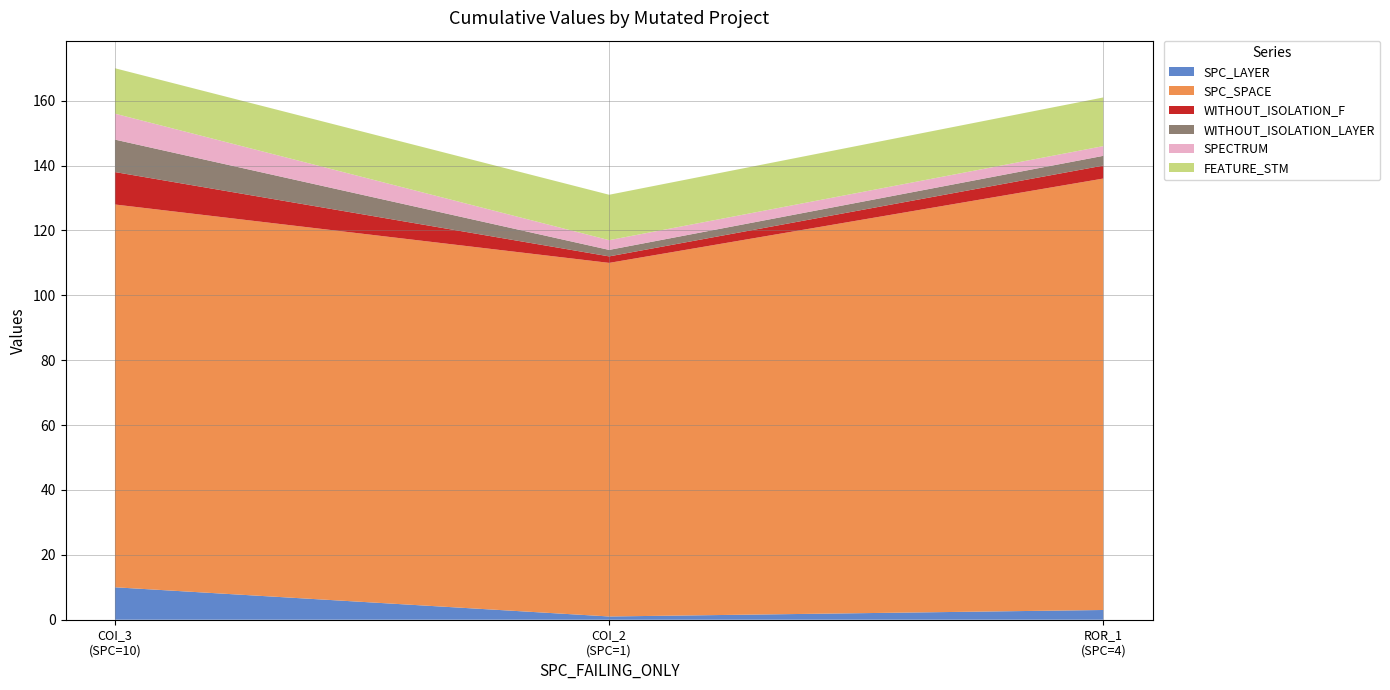

Reading left to right, transcribe all the data shown in this chart.

SPC_LAYER: AutoResponder.EmailSystem.Client.COI_3=10	AutoResponder.EmailSystem.Client.COI_2=1	Forward.EmailSystem.Client.ROR_1=3
SPC_SPACE: AutoResponder.EmailSystem.Client.COI_3=118	AutoResponder.EmailSystem.Client.COI_2=109	Forward.EmailSystem.Client.ROR_1=133
WITHOUT_ISOLATION_F: AutoResponder.EmailSystem.Client.COI_3=10	AutoResponder.EmailSystem.Client.COI_2=2	Forward.EmailSystem.Client.ROR_1=4
WITHOUT_ISOLATION_LAYER: AutoResponder.EmailSystem.Client.COI_3=10	AutoResponder.EmailSystem.Client.COI_2=2	Forward.EmailSystem.Client.ROR_1=3
SPECTRUM: AutoResponder.EmailSystem.Client.COI_3=8	AutoResponder.EmailSystem.Client.COI_2=3	Forward.EmailSystem.Client.ROR_1=3
FEATURE_STM: AutoResponder.EmailSystem.Client.COI_3=14	AutoResponder.EmailSystem.Client.COI_2=14	Forward.EmailSystem.Client.ROR_1=15